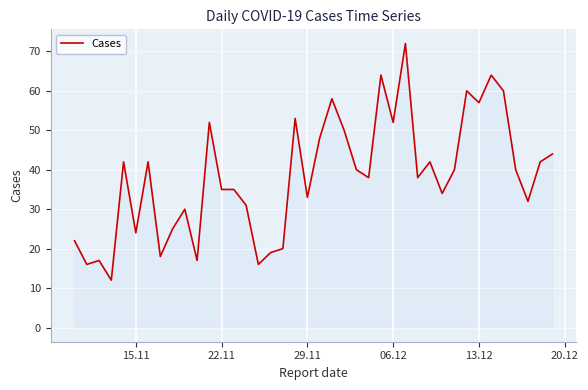

True or false: the data has more than 2 interior local peaks.

True